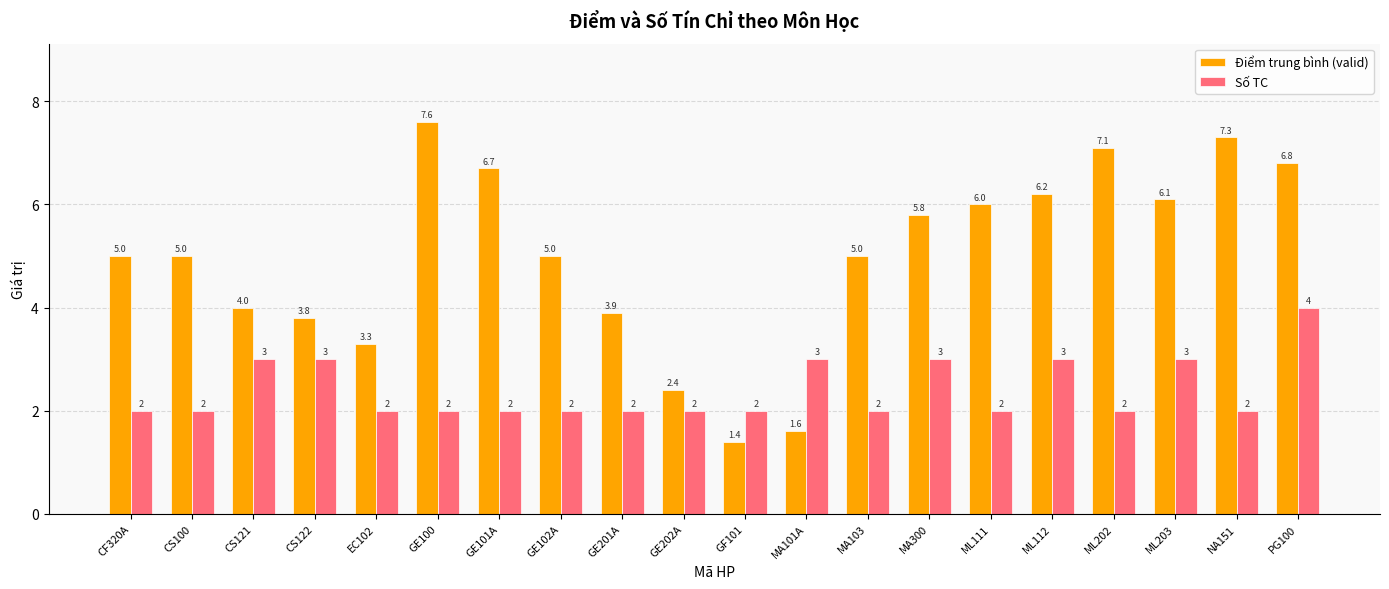

Reading left to right, what are all the values shown in this chart?

Điểm trung bình (valid): CF320A=5.0	CS100=5.0	CS121=4.0	CS122=3.8	EC102=3.3	GE100=7.6	GE101A=6.7	GE102A=5.0	GE201A=3.9	GE202A=2.4	GF101=1.4	MA101A=1.6	MA103=5.0	MA300=5.8	ML111=6.0	ML112=6.2	ML202=7.1	ML203=6.1	NA151=7.3	PG100=6.8
Số TC: CF320A=2.0	CS100=2.0	CS121=3.0	CS122=3.0	EC102=2.0	GE100=2.0	GE101A=2.0	GE102A=2.0	GE201A=2.0	GE202A=2.0	GF101=2.0	MA101A=3.0	MA103=2.0	MA300=3.0	ML111=2.0	ML112=3.0	ML202=2.0	ML203=3.0	NA151=2.0	PG100=4.0